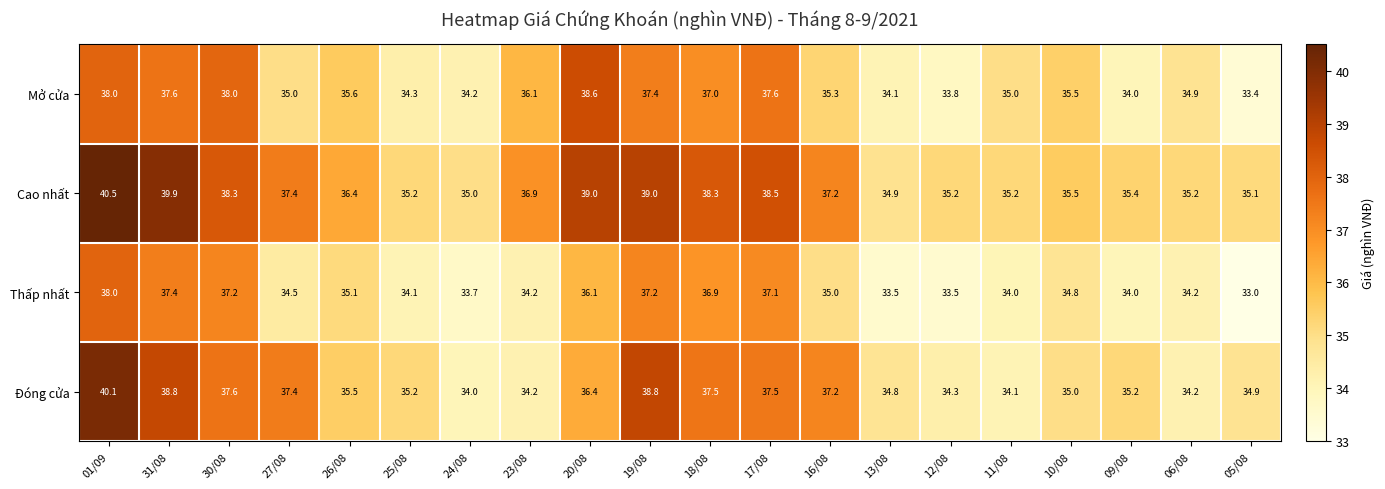

At which category is the sum across all series the highest?

01/09